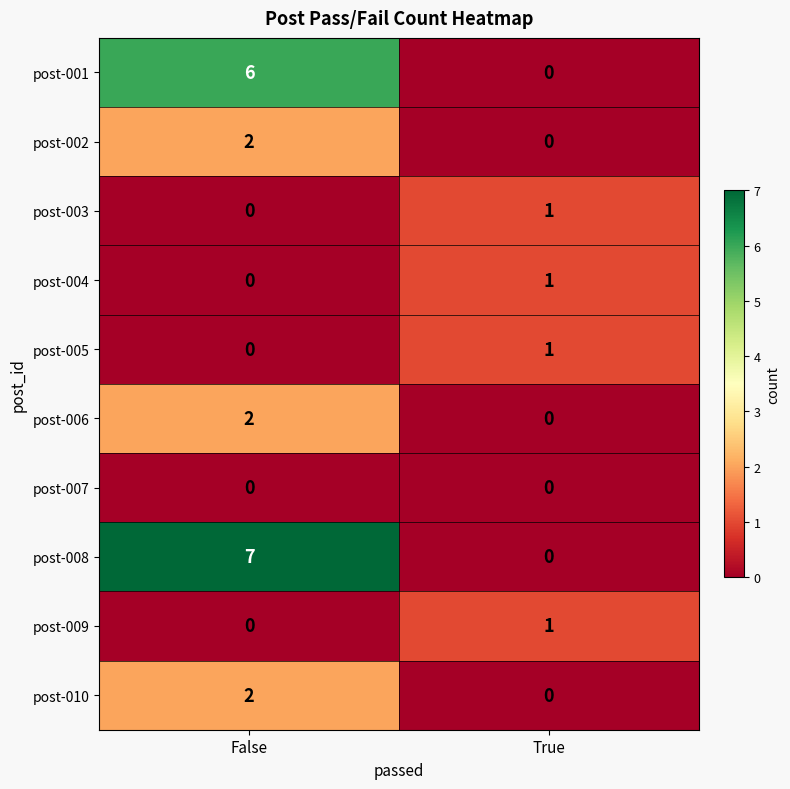

At how many categories does at least one series exceed 2?

1